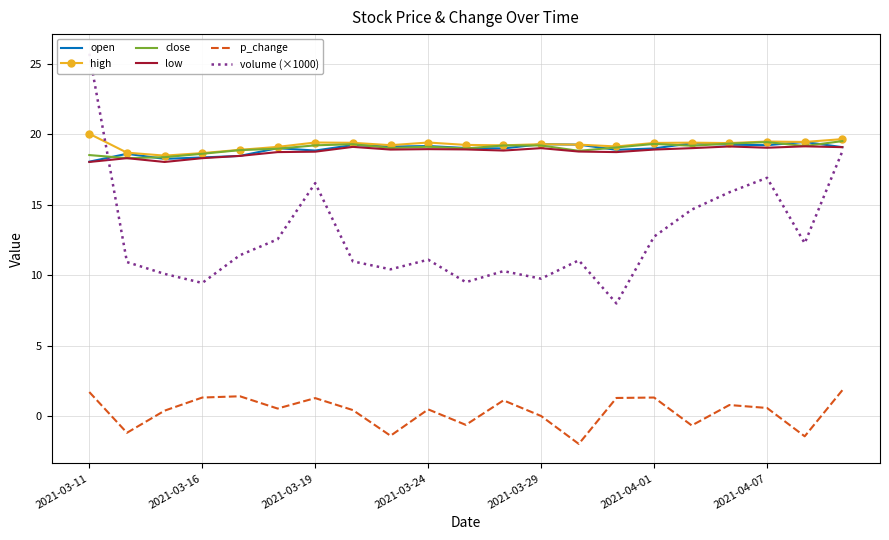

Rank the series at 14 from lowest to highest value.

p_change, volume (×1000), low, open, close, high